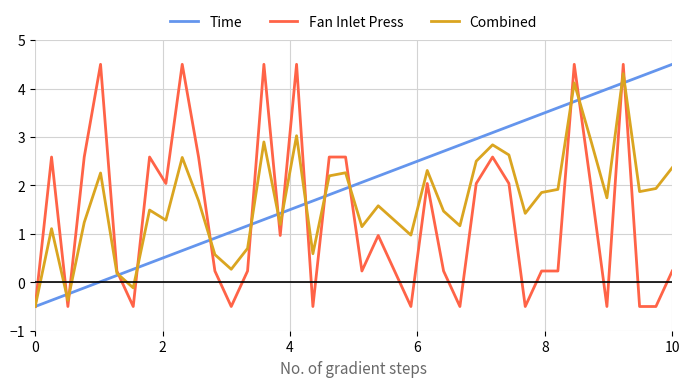

What is the smallest value displayed?

-0.5